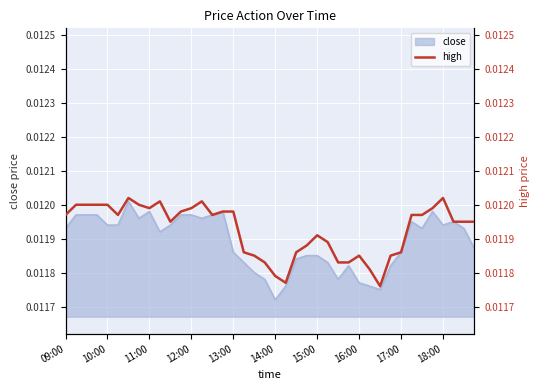

What is the sum of all values?

0.5